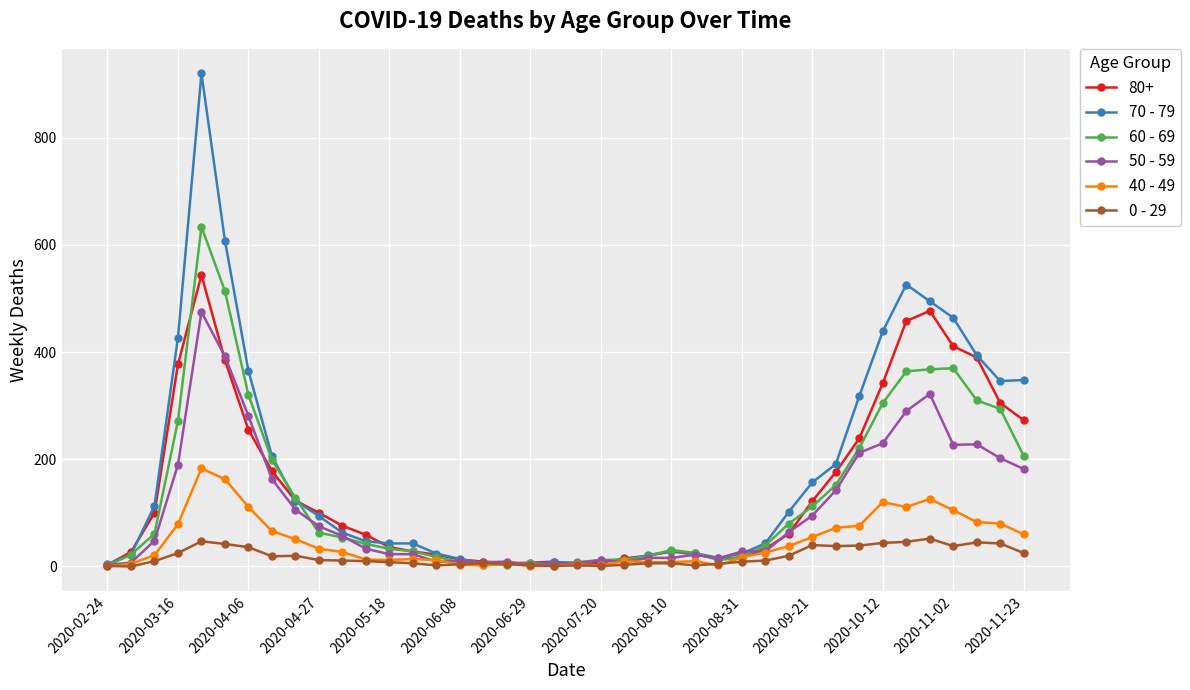

Rank the series by their maximum value, from lowest to highest.

0 - 29, 40 - 49, 50 - 59, 80+, 60 - 69, 70 - 79